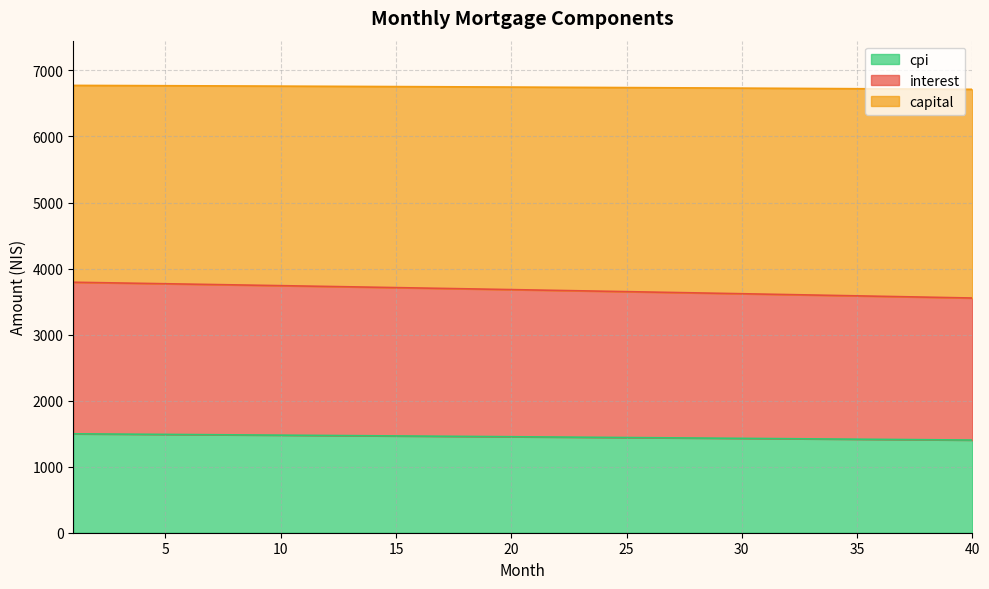

What is the minimum value for cpi?

1403.1